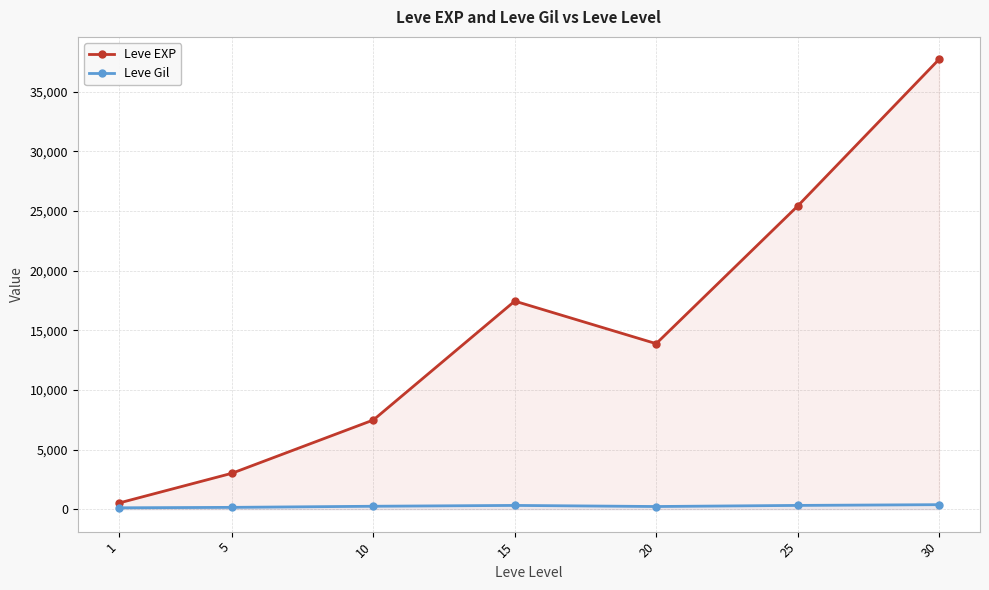

True or false: Leve EXP and Leve Gil cross at least once.

False